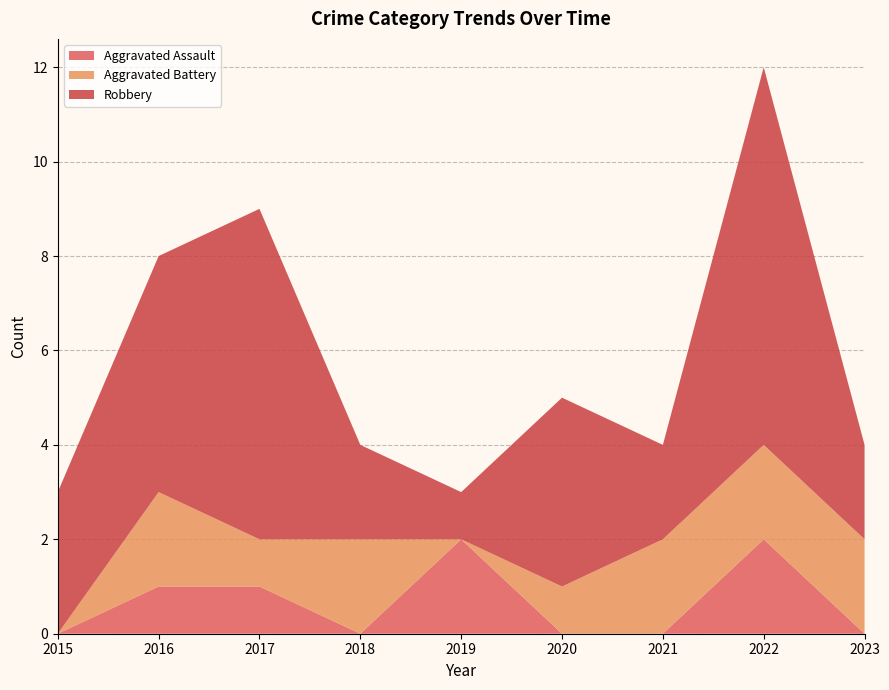

Reading left to right, transcribe all the data shown in this chart.

Aggravated Assault: 2015=0	2016=1	2017=1	2018=0	2019=2	2020=0	2021=0	2022=2	2023=0
Aggravated Battery: 2015=0	2016=2	2017=1	2018=2	2019=0	2020=1	2021=2	2022=2	2023=2
Robbery: 2015=3	2016=5	2017=7	2018=2	2019=1	2020=4	2021=2	2022=8	2023=2